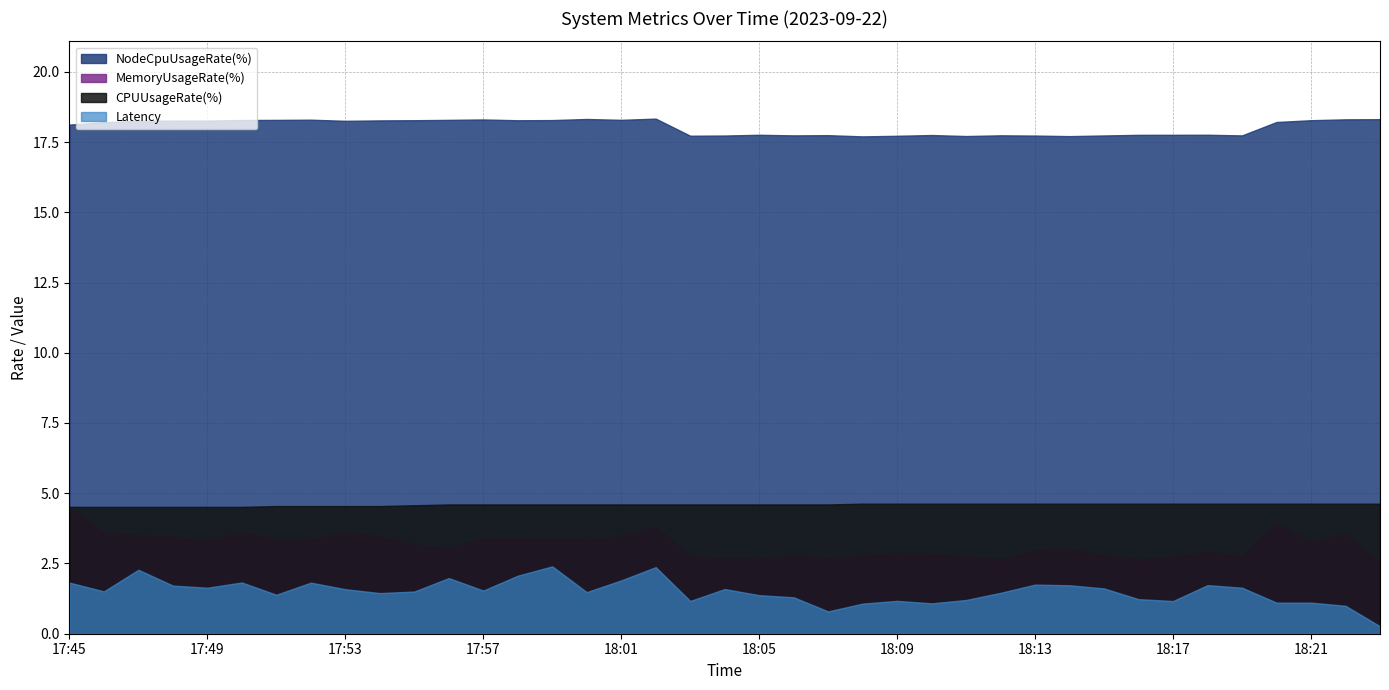

Which category has the lowest value across all series?

18:23